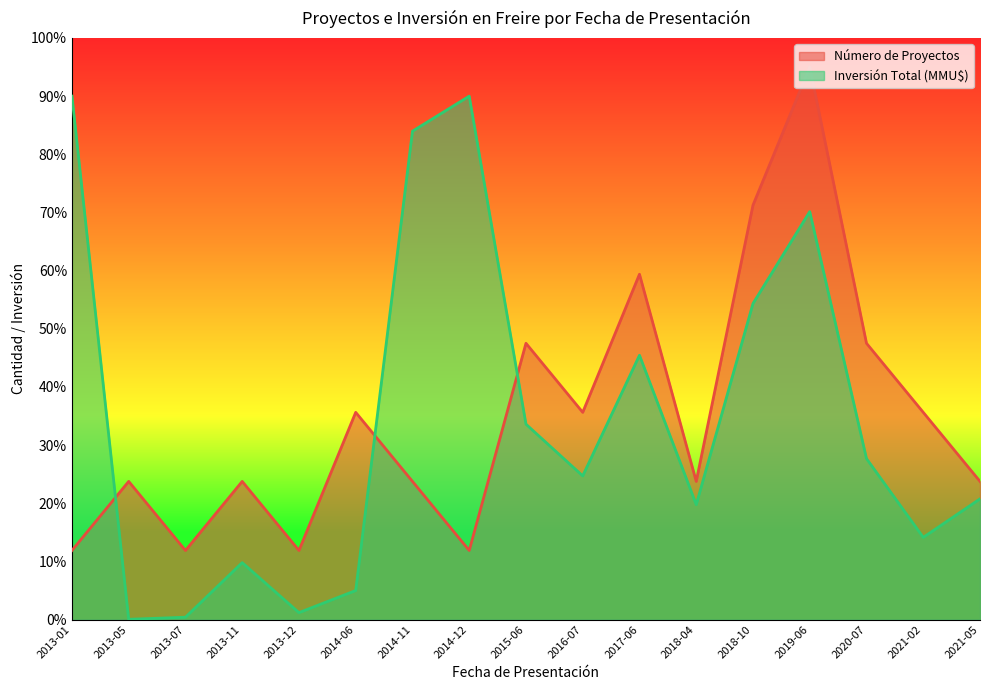

What is the label of the 14th point from the left?

2019-06